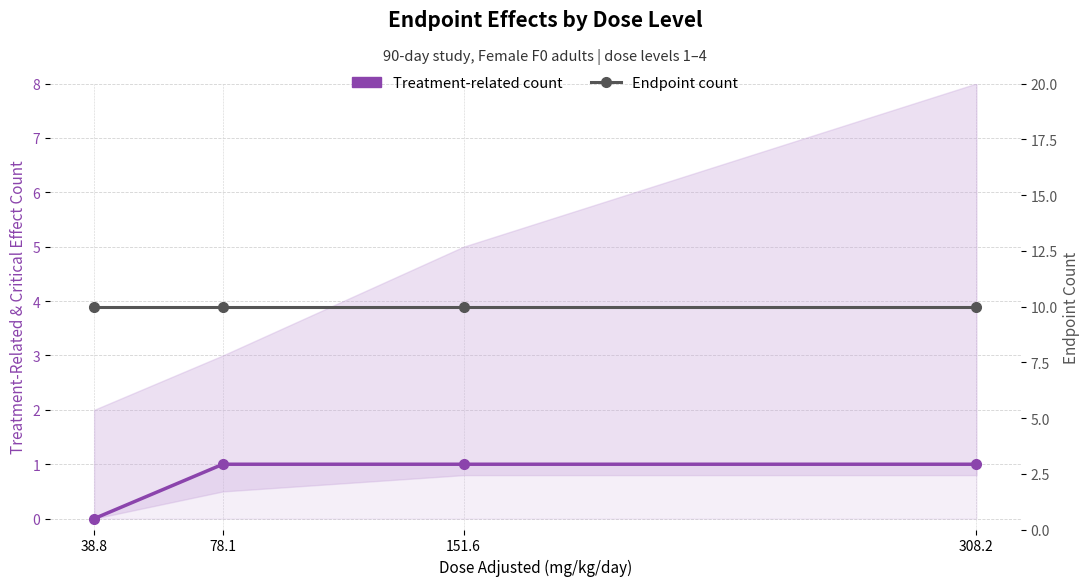

What position from the left is 308.2?

4